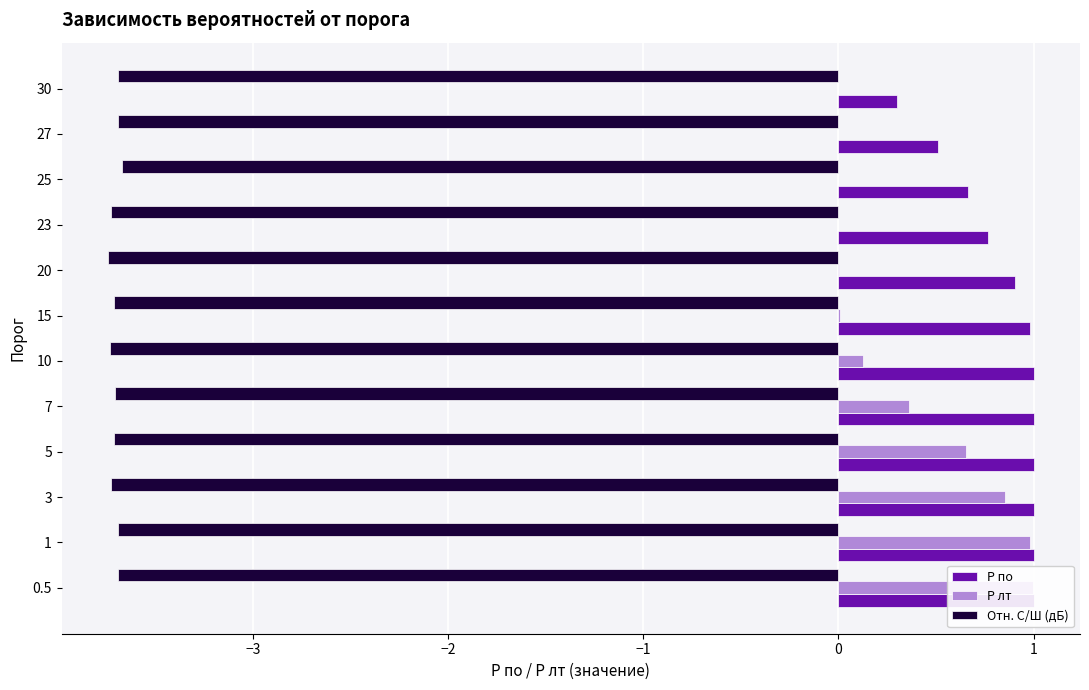

Does the chart contain any negative values?

Yes